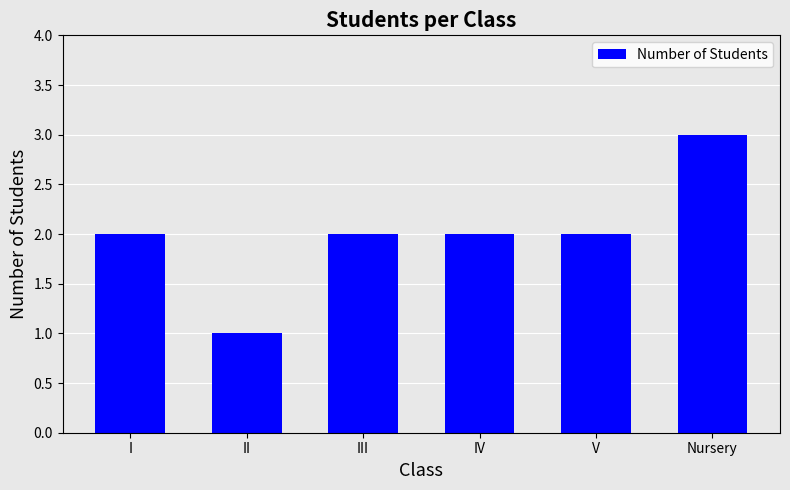

How many bars are there in total?

6